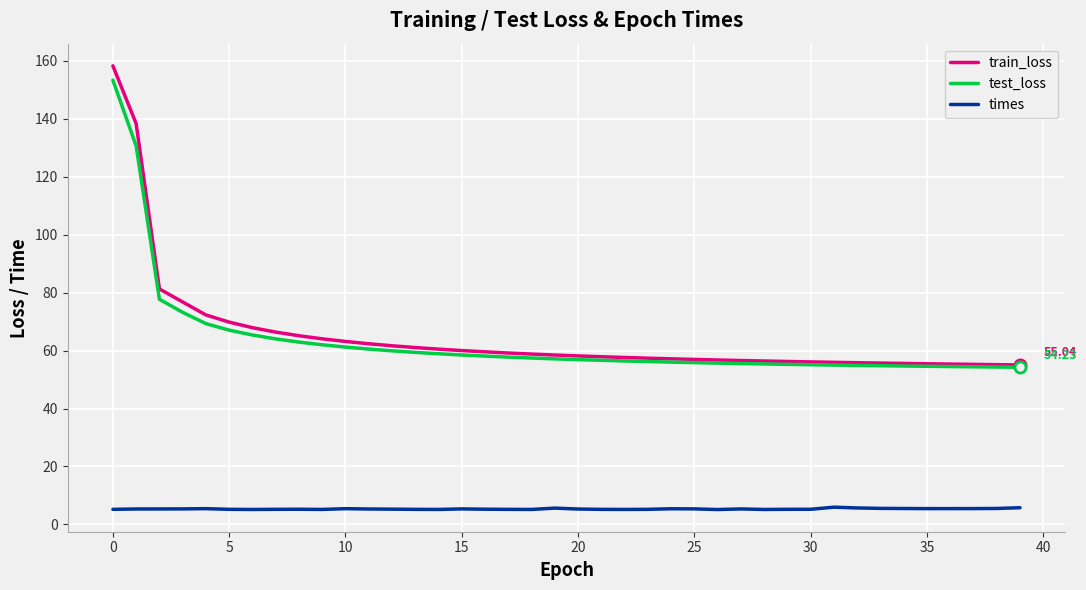

Count the number of categories in the chart.

40